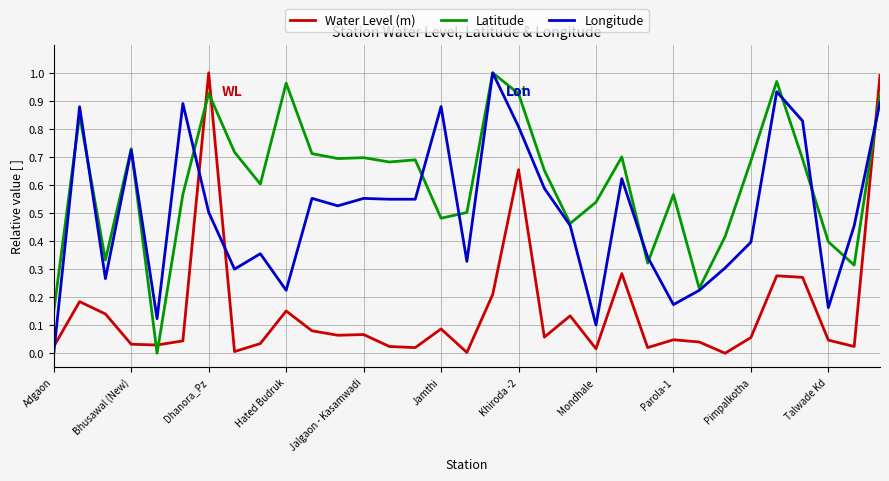

How many values in Latitude are above zero?

32